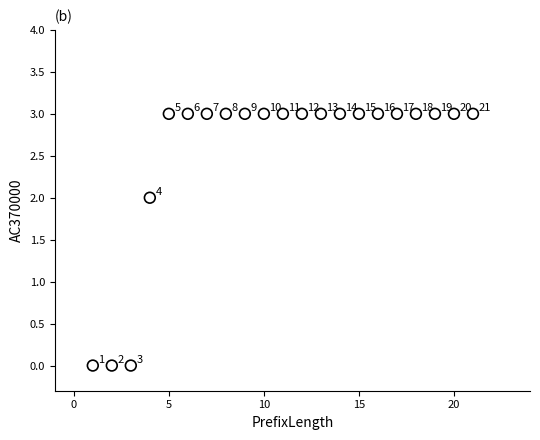

What is the range of X values (max minus min)?

20